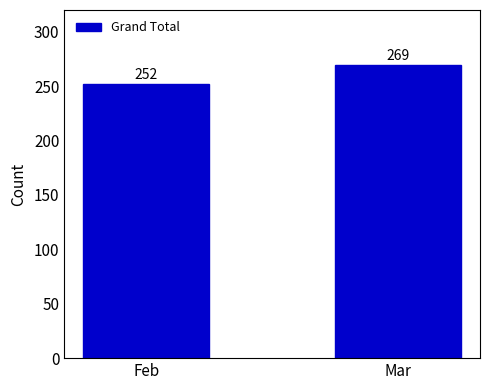

Reading left to right, list all the values displayed in this chart.

252	269